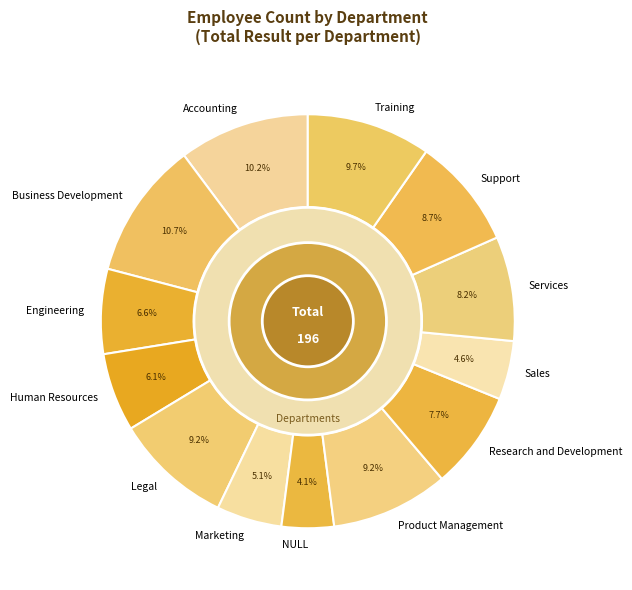

What percentage is the Business Development slice, to the nearest percent?

11%